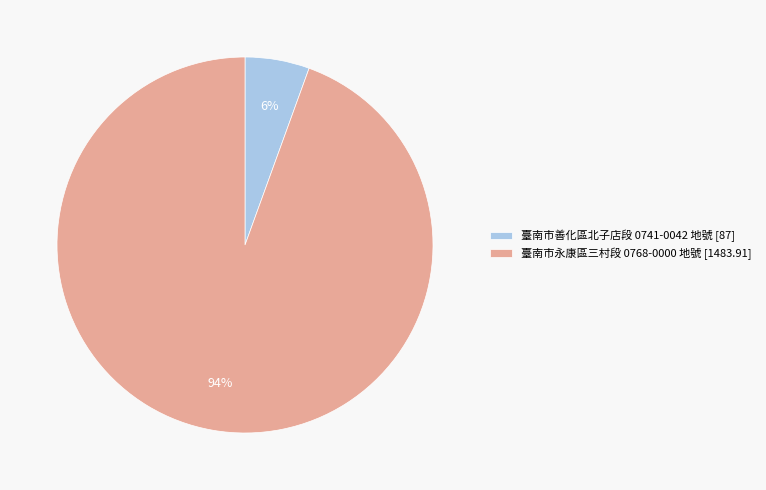

Which category accounts for the majority?

臺南市永康區三村段 0768-0000 地號 [1483.91]